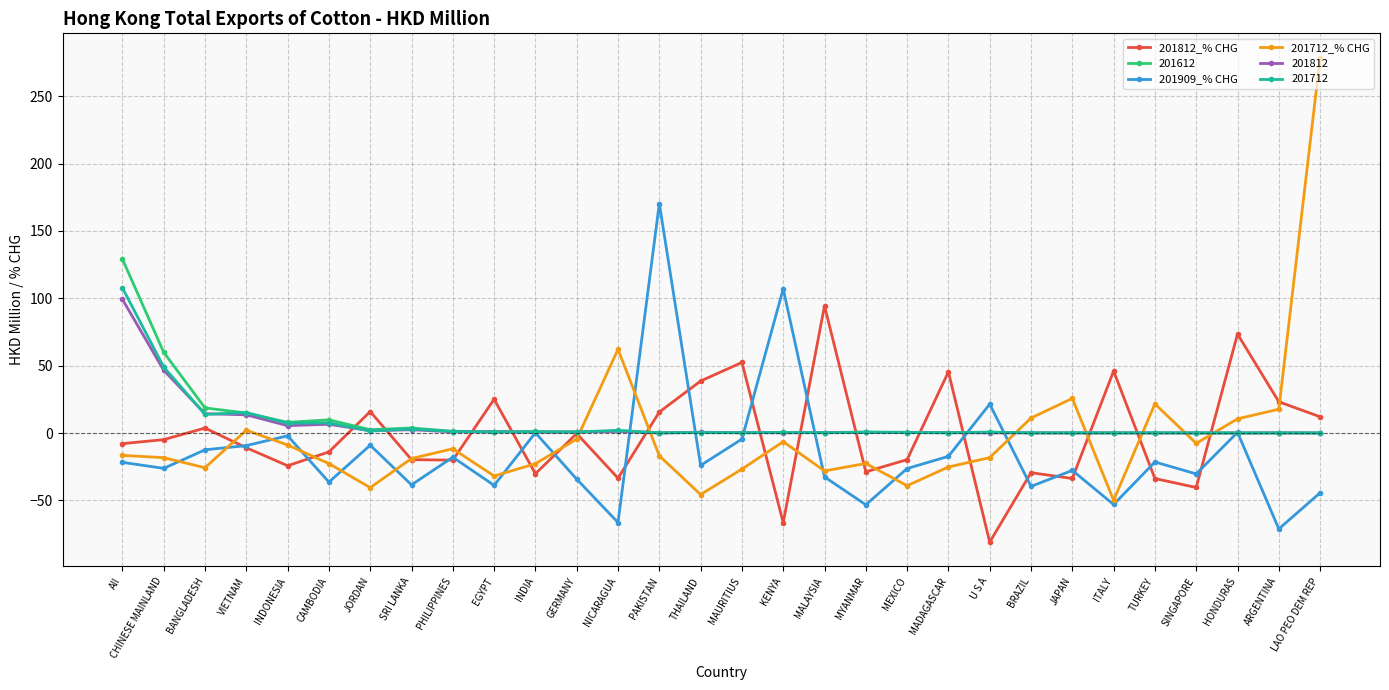

What is the value of the 201712_% CHG point at the 6th from the left?

-22.7